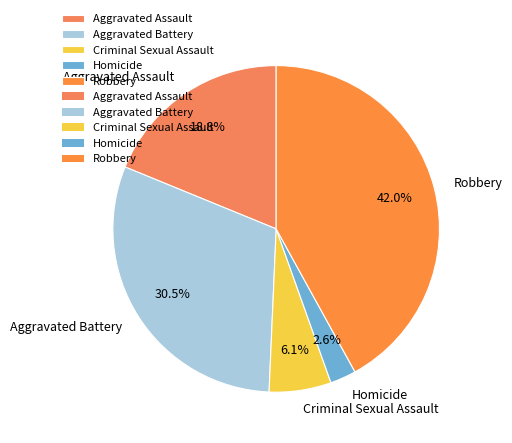

Which category has the smallest portion of the pie?

Homicide